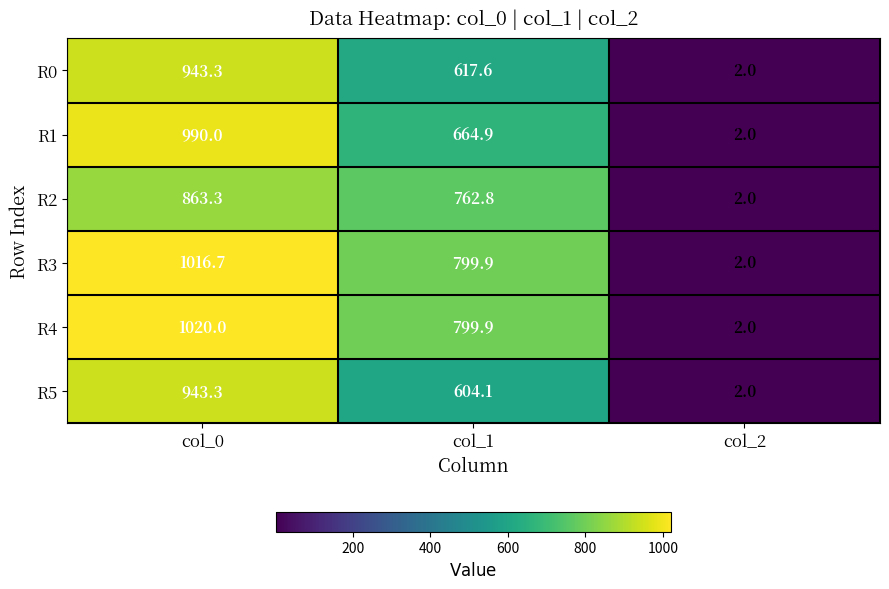

Which series has the largest total across all categories?

R4